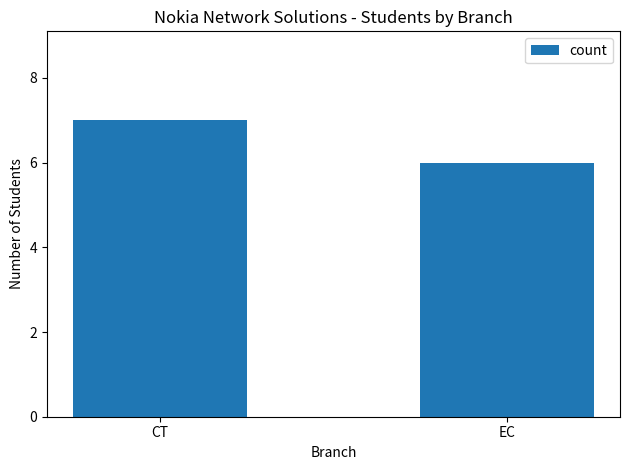

How many bars are there in total?

2